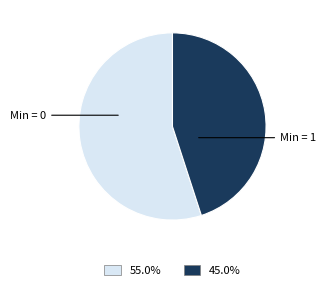

Is there any slice that represents more than half of the pie?

Yes